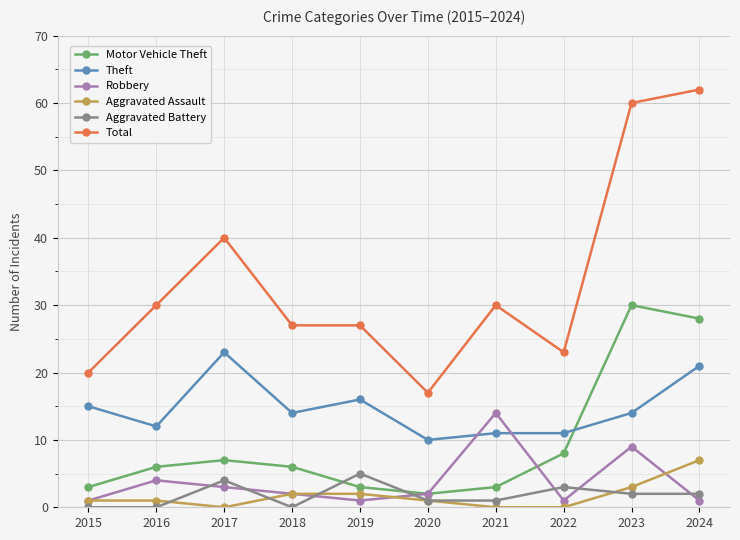

At which category does the chart reach its peak across all series?

2024